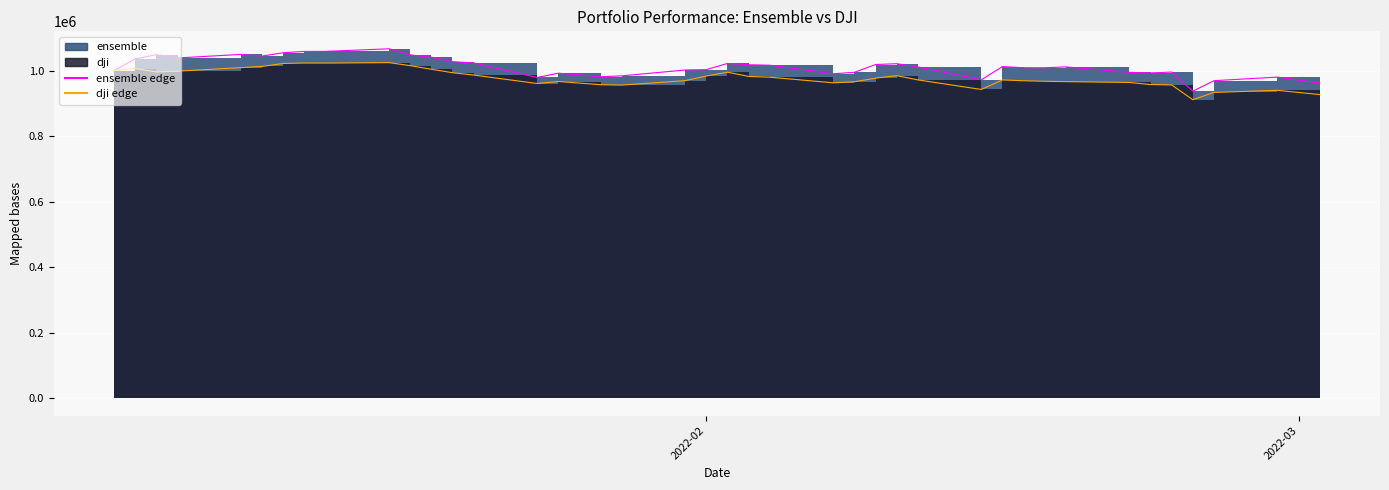

Rank the series by their average value, from lowest to highest.

dji, ensemble